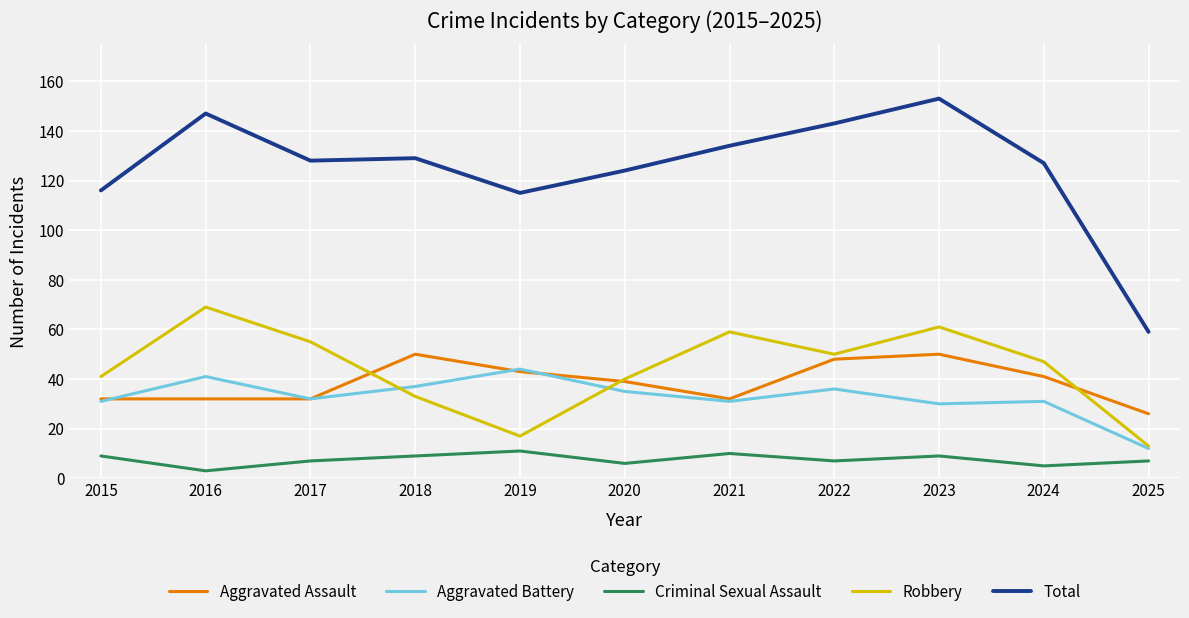

What is the minimum value for Robbery?

13